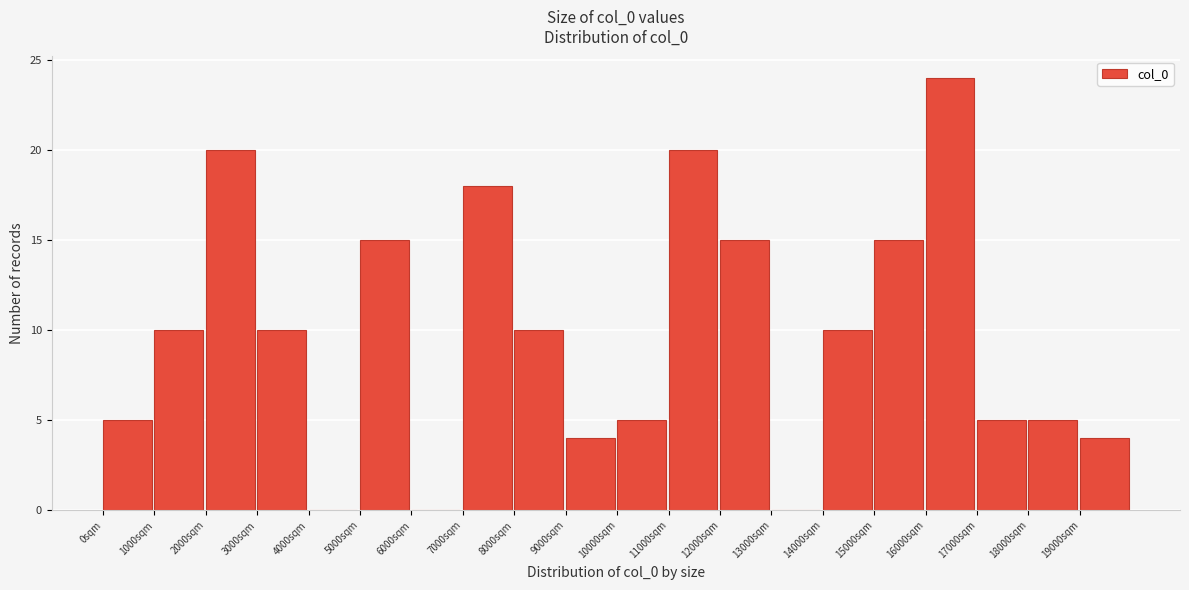

Reading left to right, transcribe this chart: for each bar, give the range it covers on the x-axis and its height. The values are not printed on the chart, so give them approximately, as read against the axis.

0 to 1000: 5
1000 to 2000: 10
2000 to 3000: 20
3000 to 4000: 10
4000 to 5000: 0
5000 to 6000: 15
6000 to 7000: 0
7000 to 8000: 18
8000 to 9000: 10
9000 to 10000: 4
10000 to 11000: 5
11000 to 12000: 20
12000 to 13000: 15
13000 to 14000: 0
14000 to 15000: 10
15000 to 16000: 15
16000 to 17000: 24
17000 to 18000: 5
18000 to 19000: 5
19000 to 20000: 4